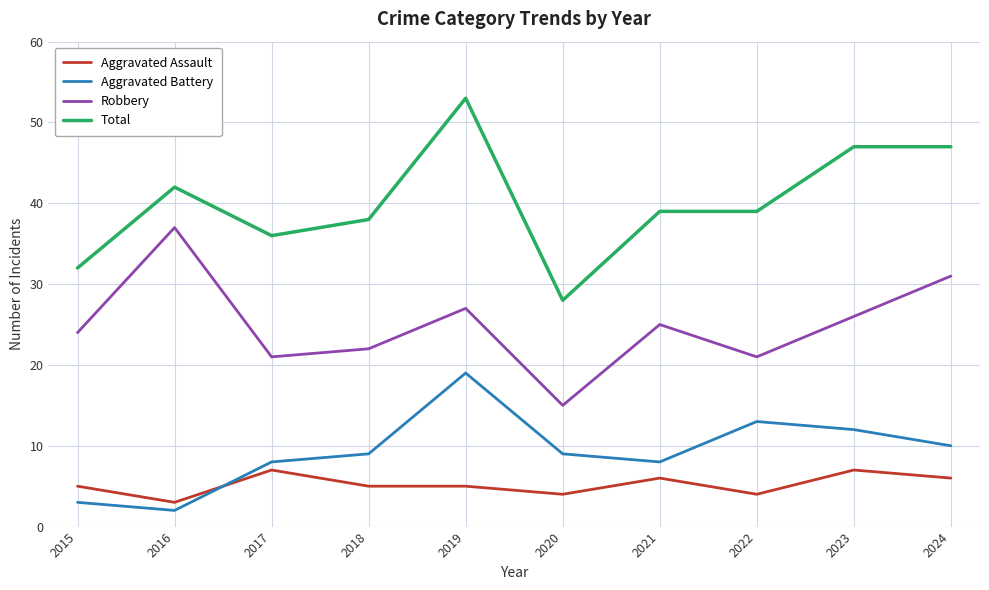

True or false: Aggravated Assault has a value of 6 at 2020.

False